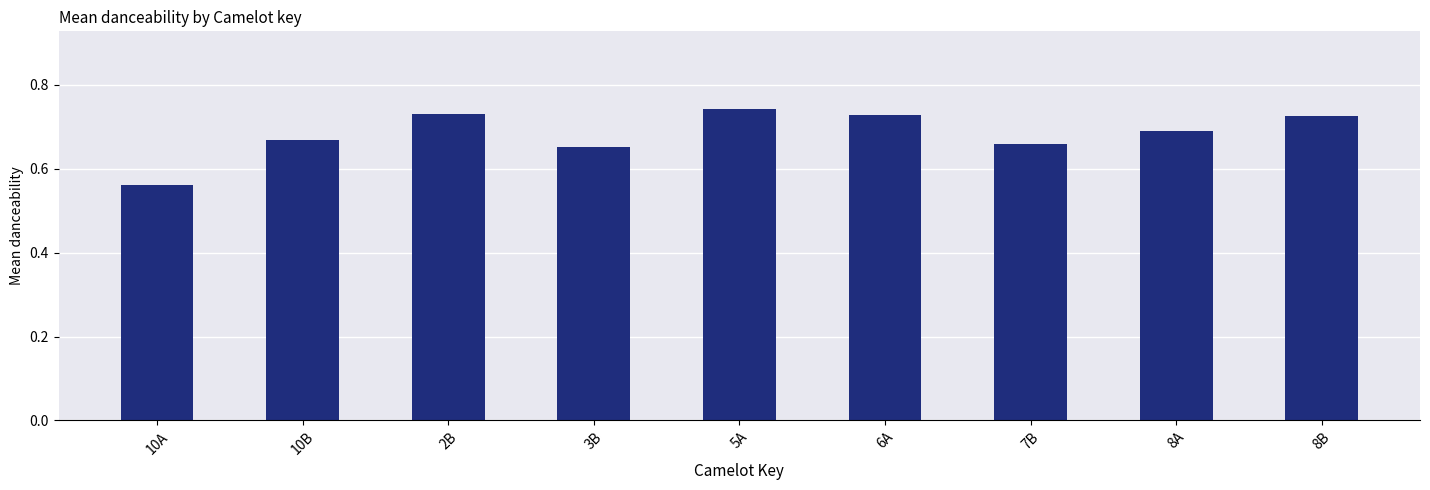

How many values are between 0 and 1?

9